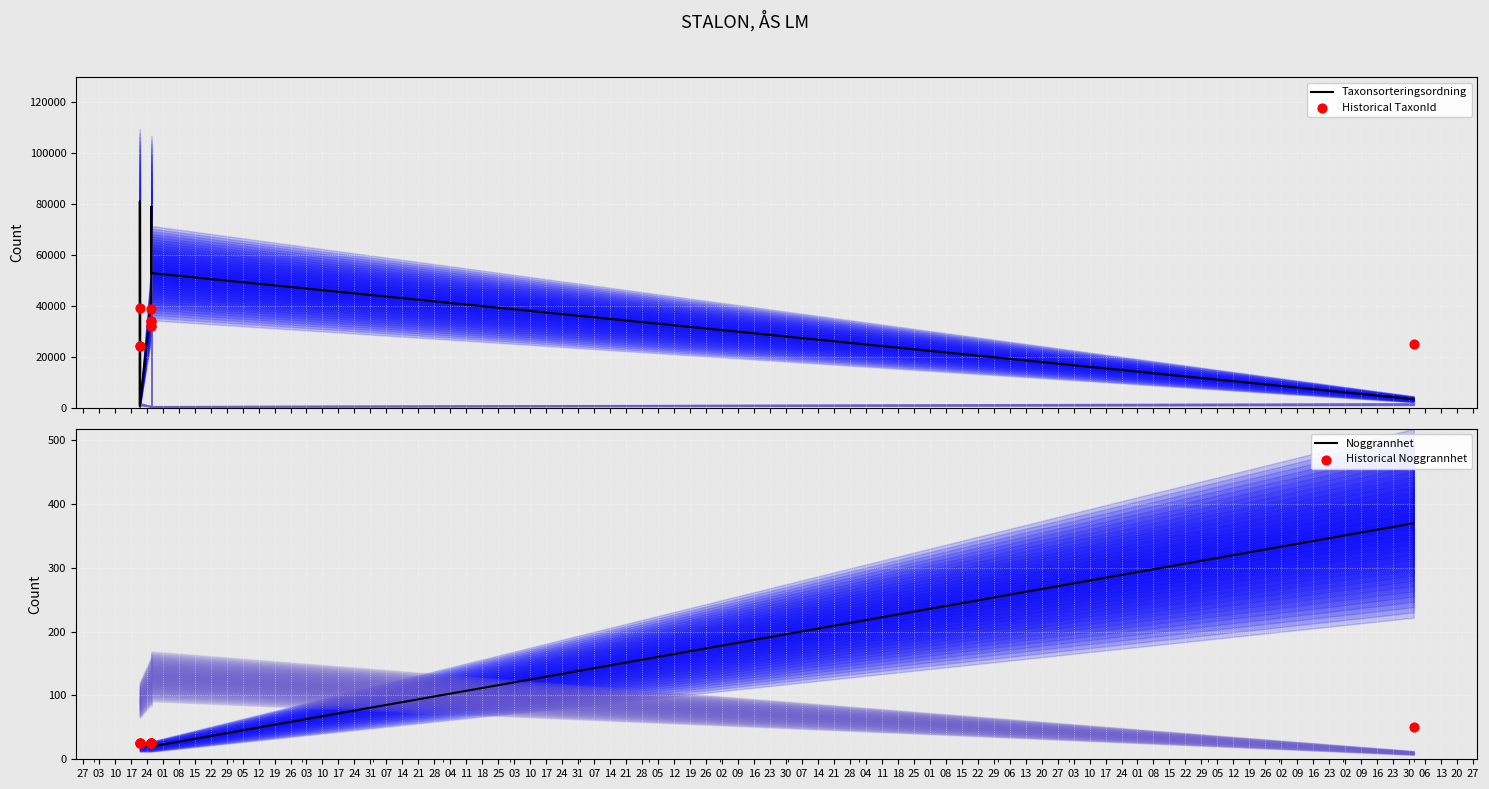

What are all the series names shown in the legend?

Taxonsorteringsordning, Historical TaxonId, Noggrannhet, Historical Noggrannhet